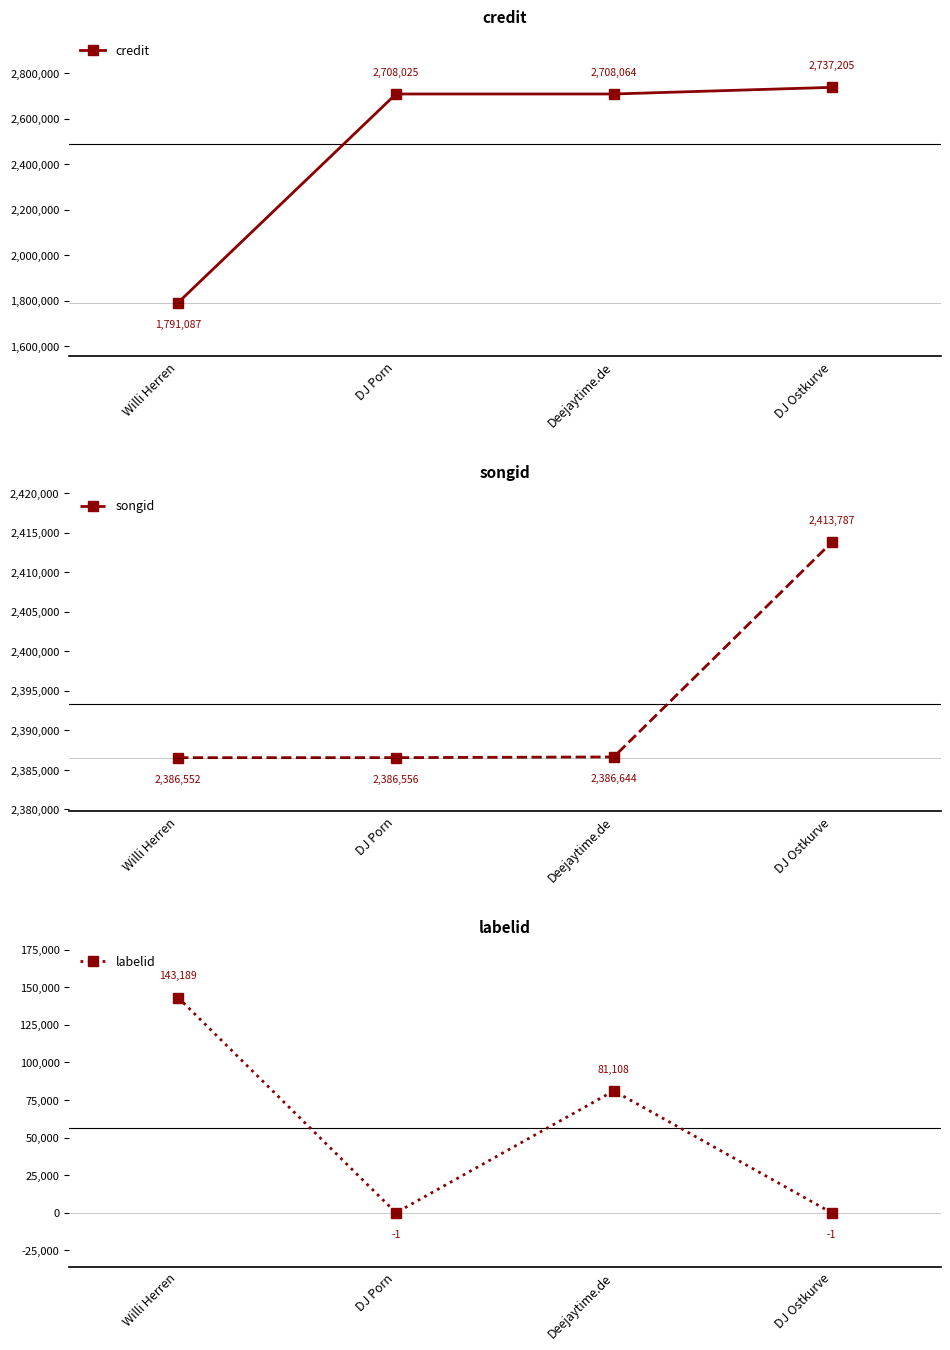

How many labelid values are between -1 and 143189?

4